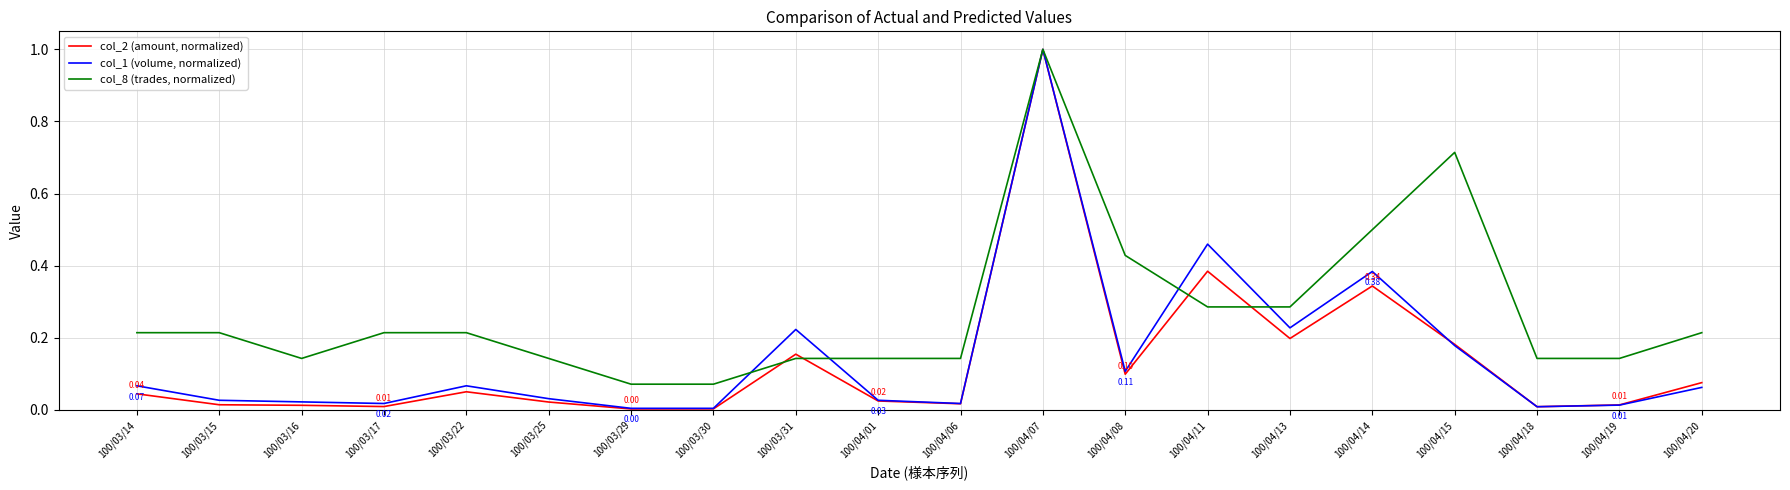

What are all the series names shown in the legend?

col_2 (amount, normalized), col_1 (volume, normalized), col_8 (trades, normalized)